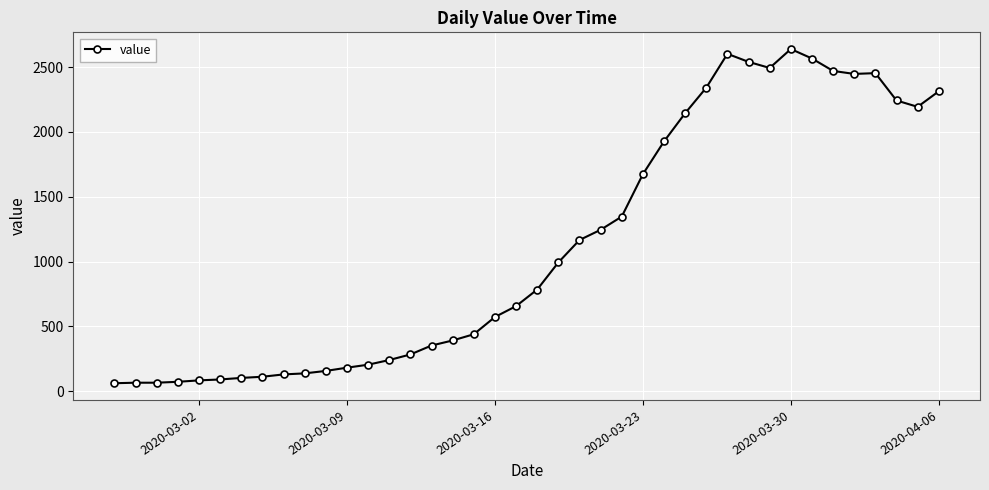

True or false: the data has more than 0 interior local peaks.

True